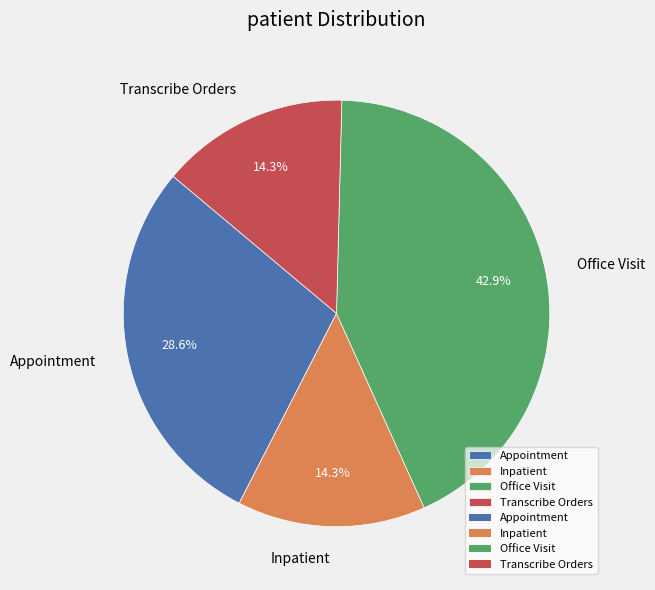

How many slices are in this pie chart?

4